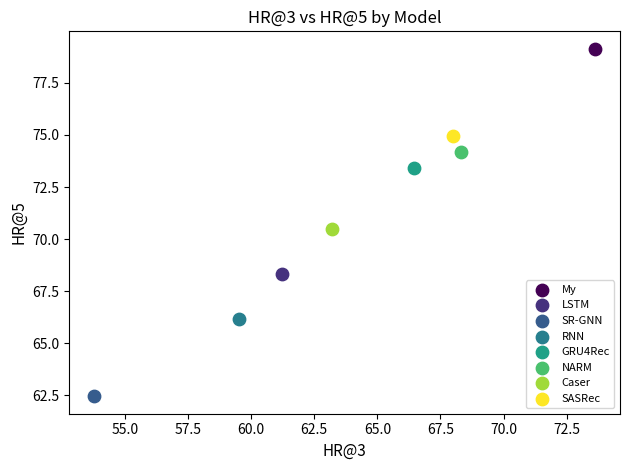

Which series contains the lowest Y value?

SR-GNN